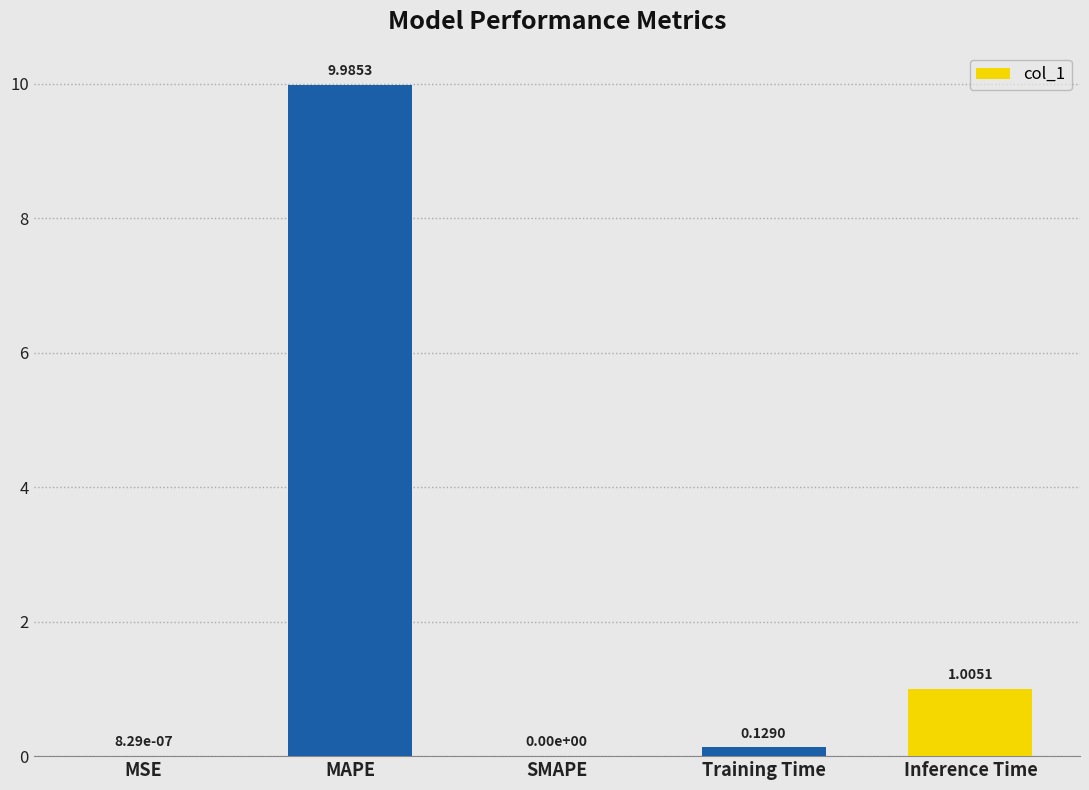

At which label is the value closest to 4?

Inference Time